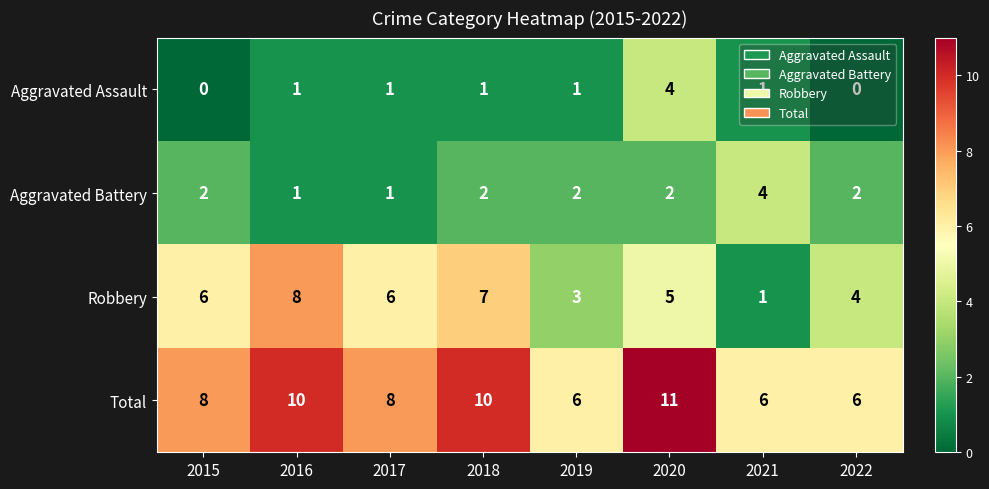

What is the difference between the highest and lowest values at 2017?

7